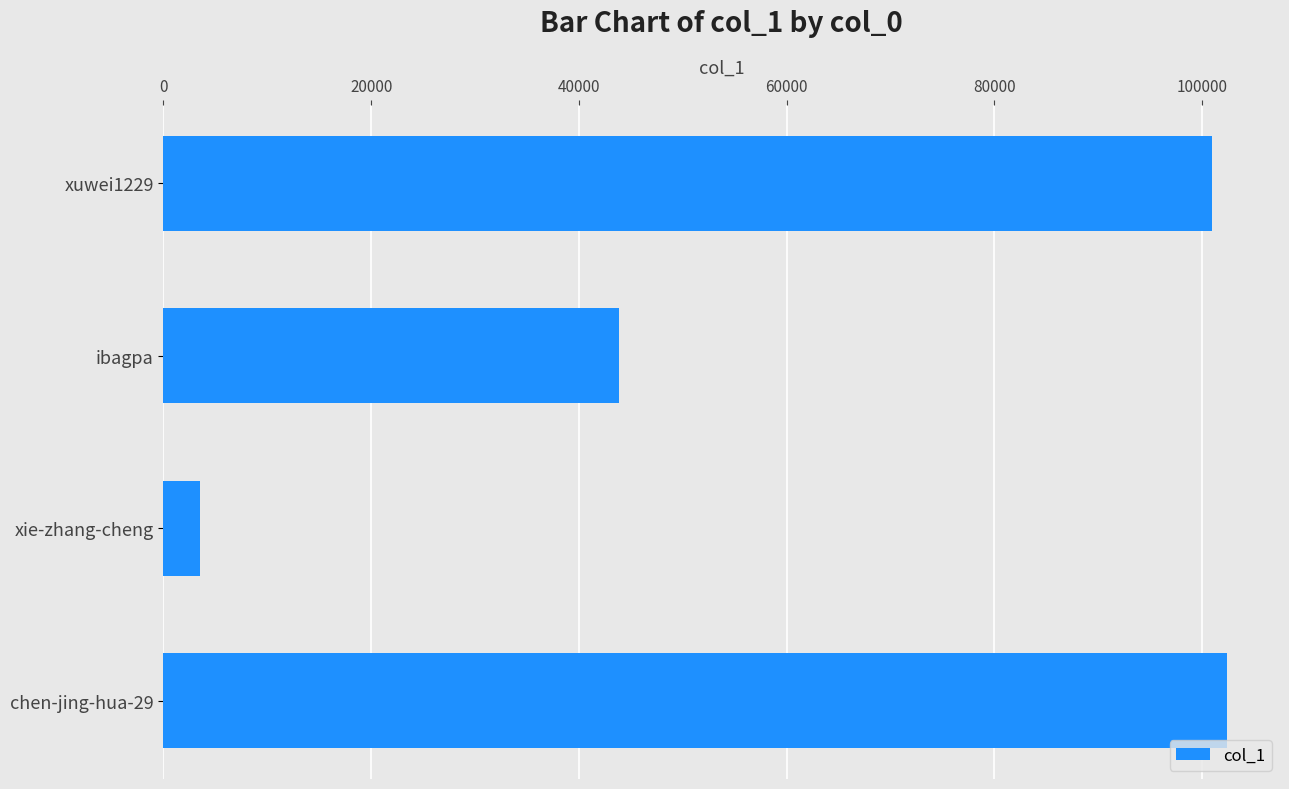

Reading top to bottom, what are all the values shown in this chart?

xuwei1229=100950	ibagpa=43889	xie-zhang-cheng=3481	chen-jing-hua-29=102370